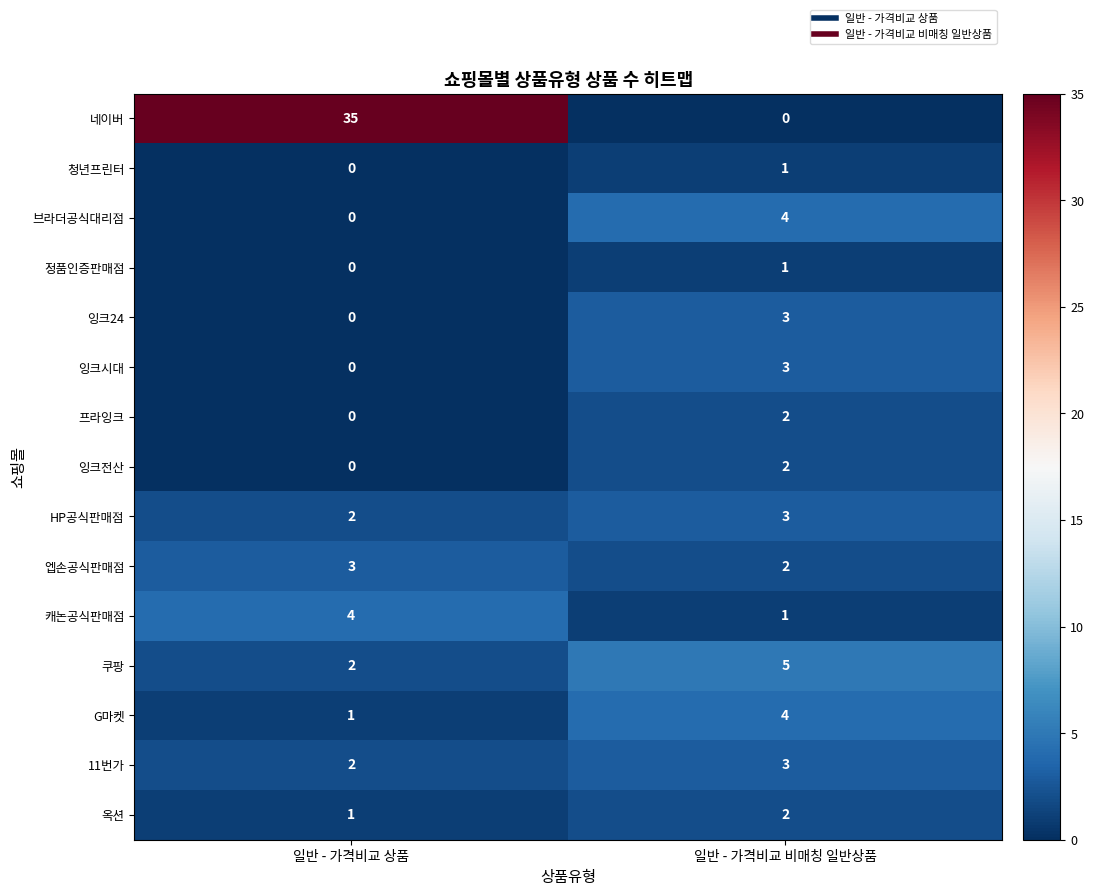

Reading left to right, what are all the values shown in this chart?

네이버: 일반 - 가격비교 상품=35	일반 - 가격비교 비매칭 일반상품=0
청년프린터: 일반 - 가격비교 상품=0	일반 - 가격비교 비매칭 일반상품=1
브라더공식대리점: 일반 - 가격비교 상품=0	일반 - 가격비교 비매칭 일반상품=4
정품인증판매점: 일반 - 가격비교 상품=0	일반 - 가격비교 비매칭 일반상품=1
잉크24: 일반 - 가격비교 상품=0	일반 - 가격비교 비매칭 일반상품=3
잉크시대: 일반 - 가격비교 상품=0	일반 - 가격비교 비매칭 일반상품=3
프라잉크: 일반 - 가격비교 상품=0	일반 - 가격비교 비매칭 일반상품=2
잉크전산: 일반 - 가격비교 상품=0	일반 - 가격비교 비매칭 일반상품=2
HP공식판매점: 일반 - 가격비교 상품=2	일반 - 가격비교 비매칭 일반상품=3
엡손공식판매점: 일반 - 가격비교 상품=3	일반 - 가격비교 비매칭 일반상품=2
캐논공식판매점: 일반 - 가격비교 상품=4	일반 - 가격비교 비매칭 일반상품=1
쿠팡: 일반 - 가격비교 상품=2	일반 - 가격비교 비매칭 일반상품=5
G마켓: 일반 - 가격비교 상품=1	일반 - 가격비교 비매칭 일반상품=4
11번가: 일반 - 가격비교 상품=2	일반 - 가격비교 비매칭 일반상품=3
옥션: 일반 - 가격비교 상품=1	일반 - 가격비교 비매칭 일반상품=2